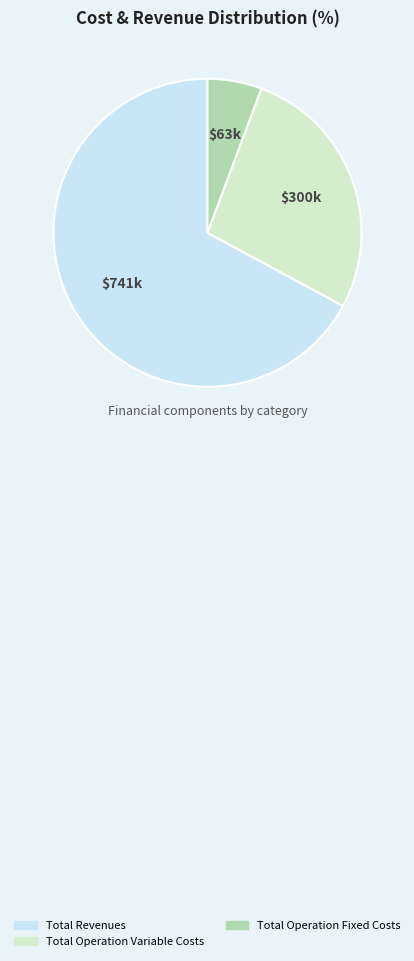

Is it true that Total Revenues is 76% of the pie?

False